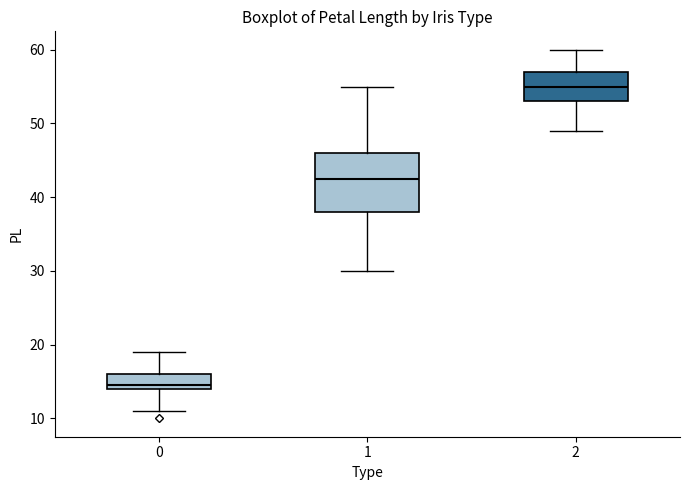

Which box has the lowest median line?

0